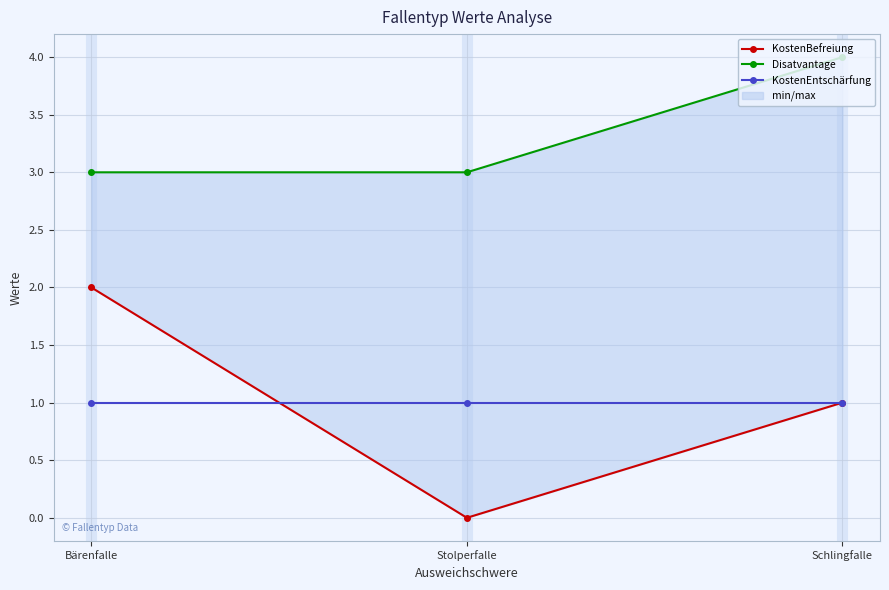

What is the total value across all series at Stolperfalle?

4